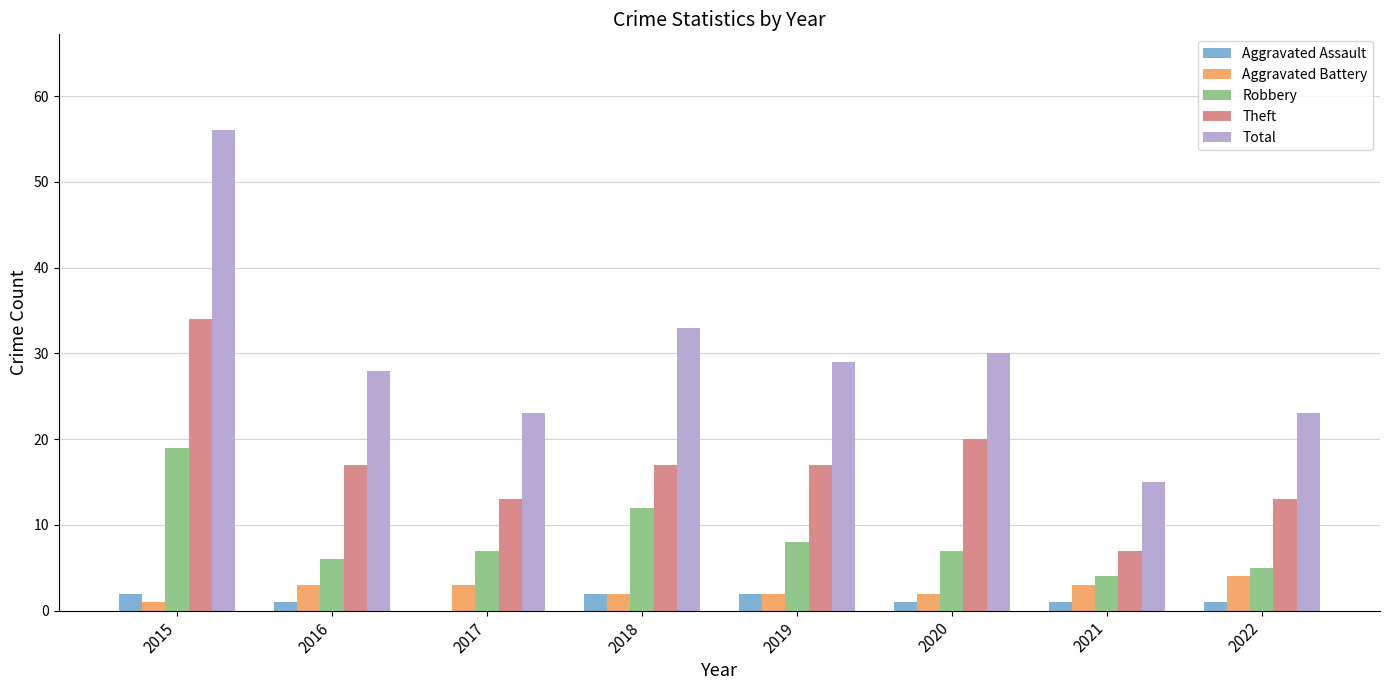

Where does the Theft series first go above 17?

2015